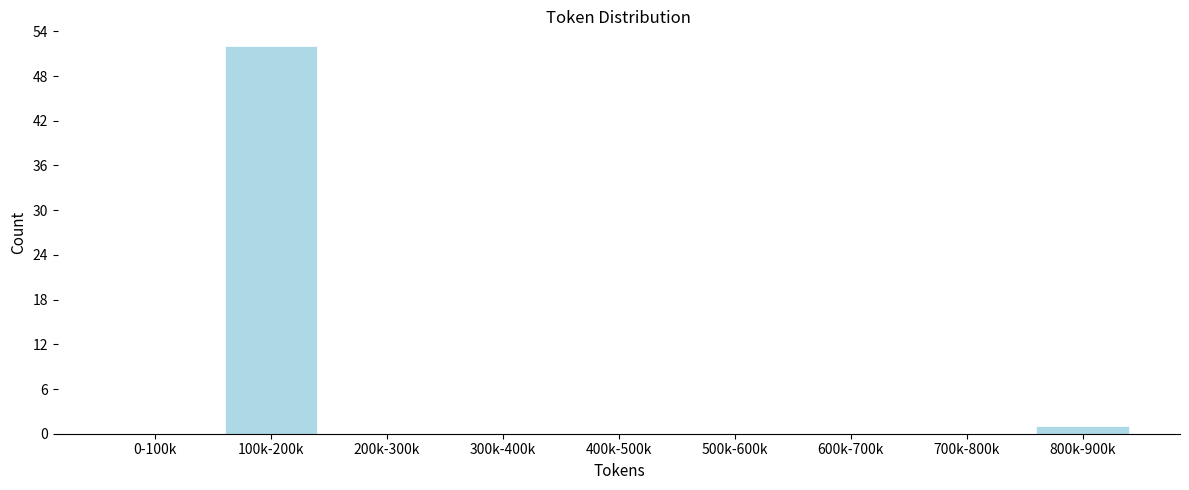

Reading left to right, extract all data points from this chart.

0-100k=0	100k-200k=52	200k-300k=0	300k-400k=0	400k-500k=0	500k-600k=0	600k-700k=0	700k-800k=0	800k-900k=1